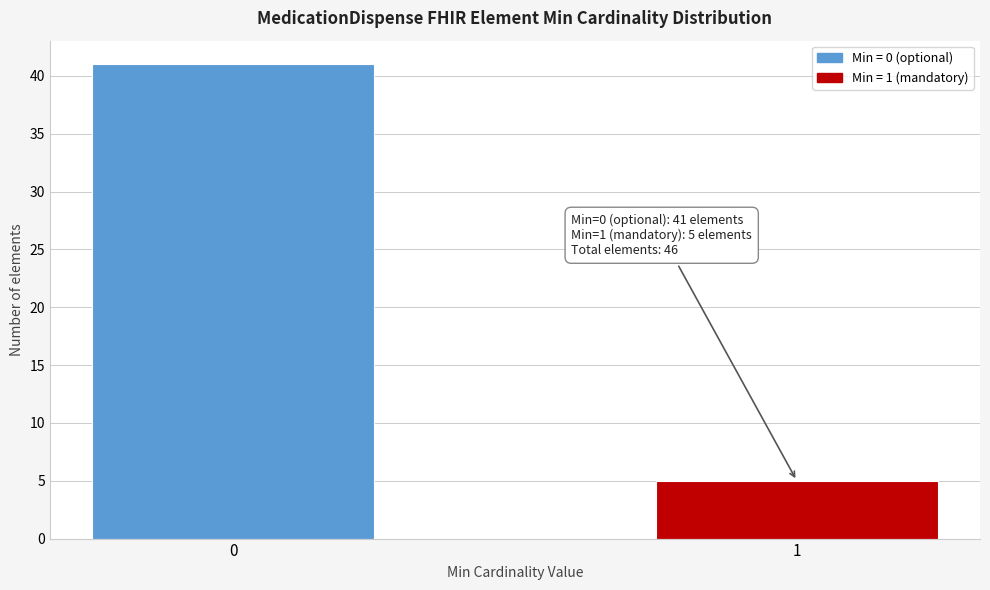

Reading left to right, transcribe all the data shown in this chart.

41	5